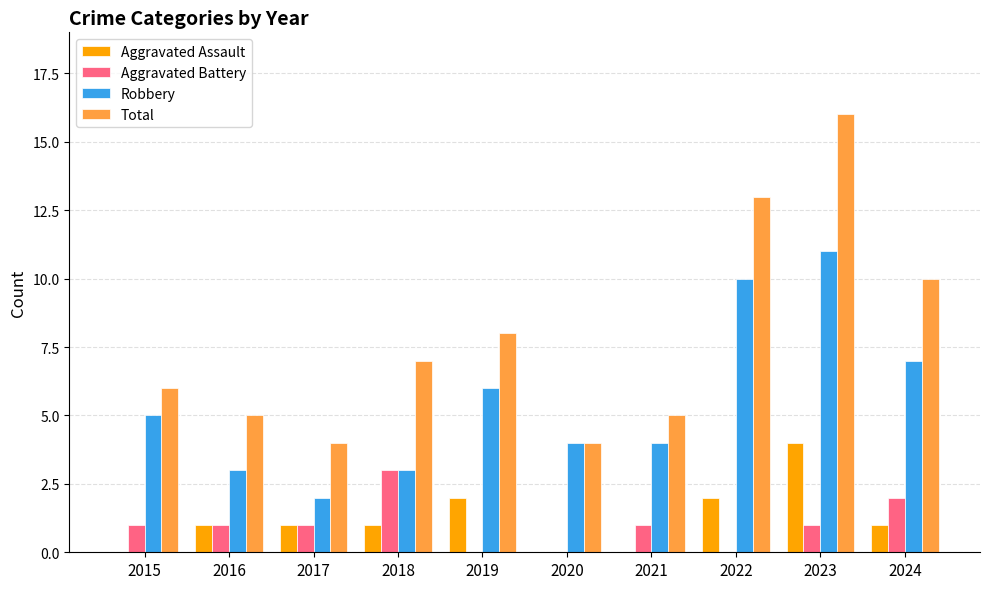

Reading left to right, list all the values displayed in this chart.

Aggravated Assault: 0	1	1	1	2	0	0	2	4	1
Aggravated Battery: 1	1	1	3	0	0	1	0	1	2
Robbery: 5	3	2	3	6	4	4	10	11	7
Total: 6	5	4	7	8	4	5	13	16	10